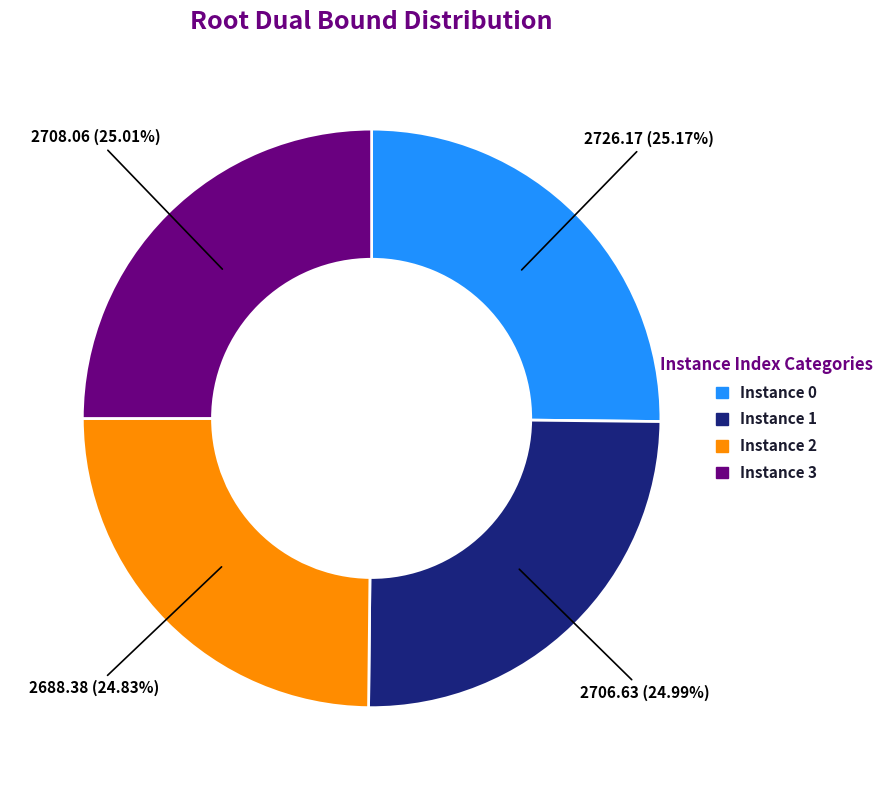

Is there a majority slice in this chart?

No